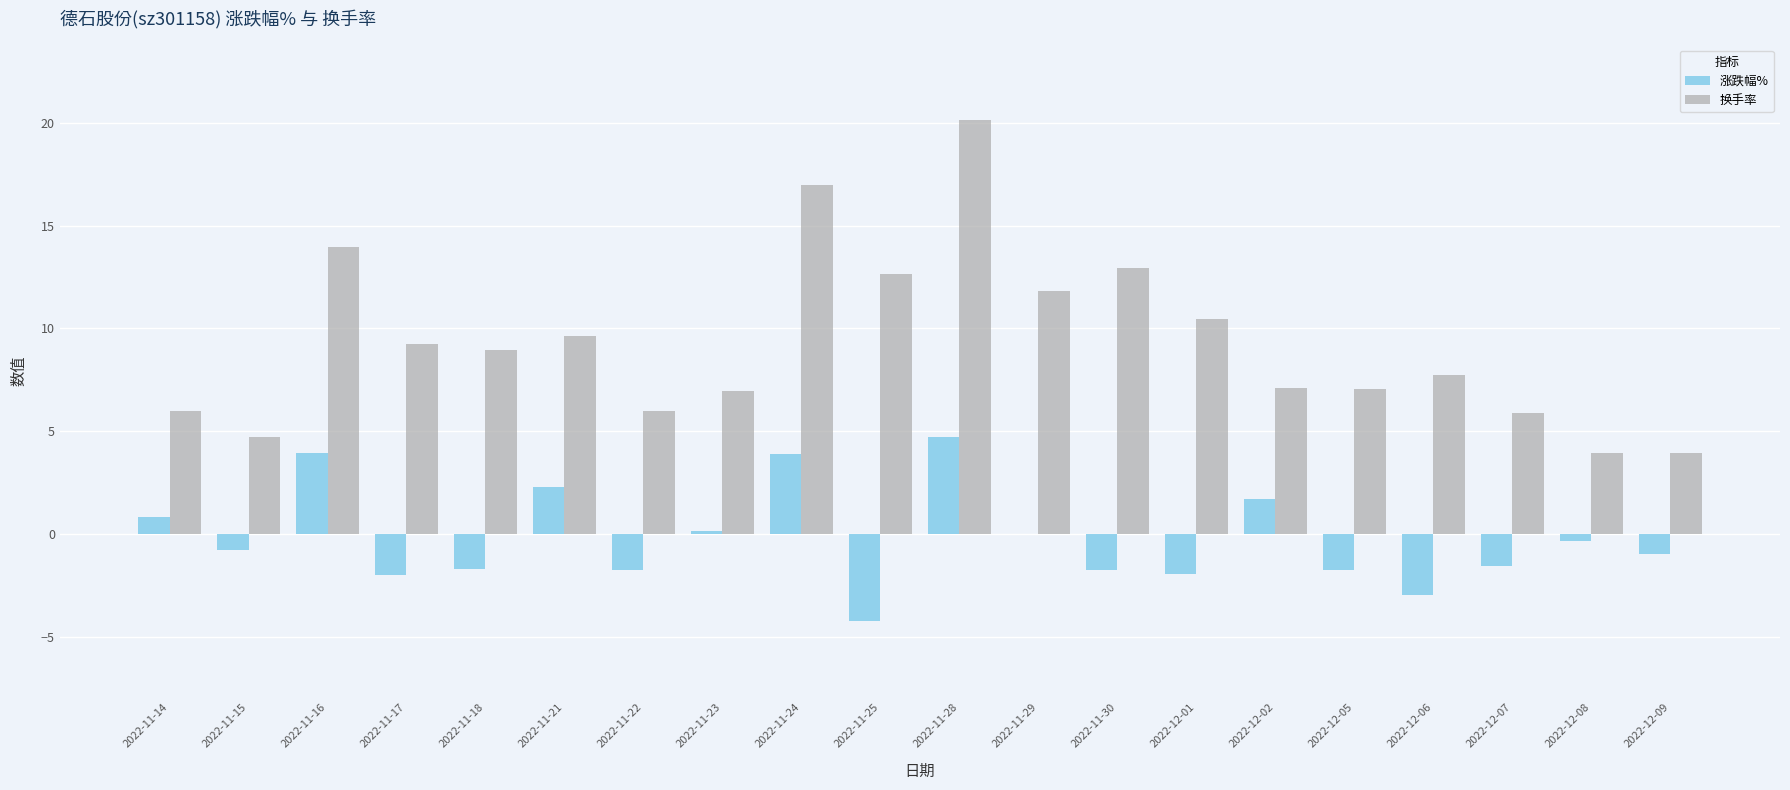

Which label corresponds to the largest value in the chart?

2022-11-28